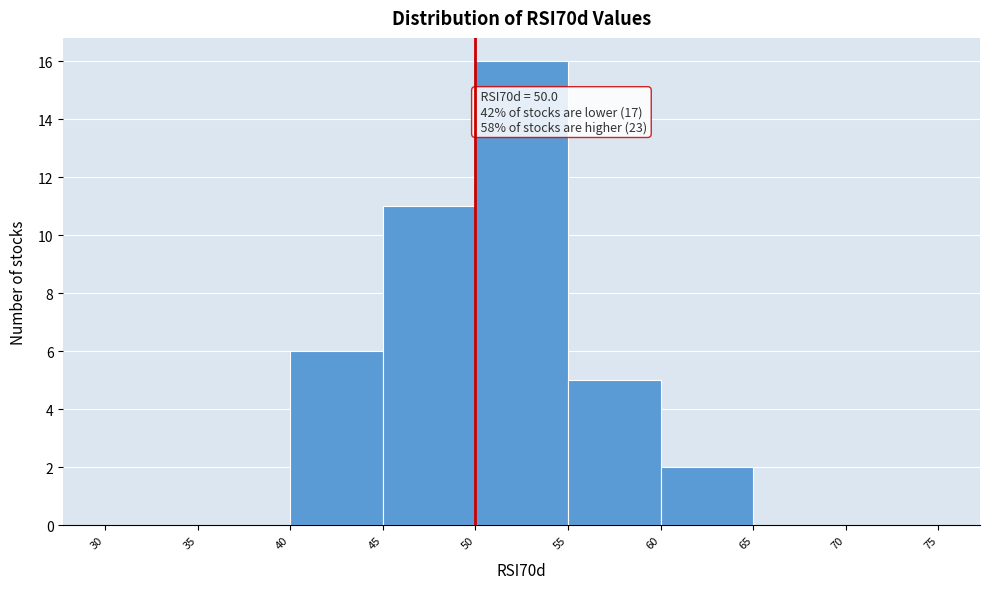

Over which range of the x-axis is the bar tallest?

50 to 55